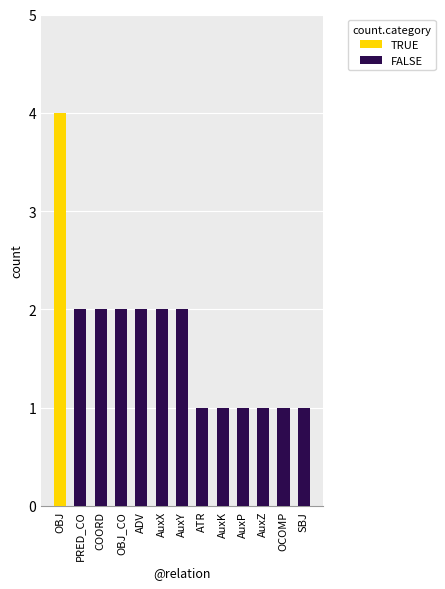

Reading left to right, list all the values displayed in this chart.

TRUE: 4	0	0	0	0	0	0	0	0	0	0	0	0
FALSE: 0	2	2	2	2	2	2	1	1	1	1	1	1